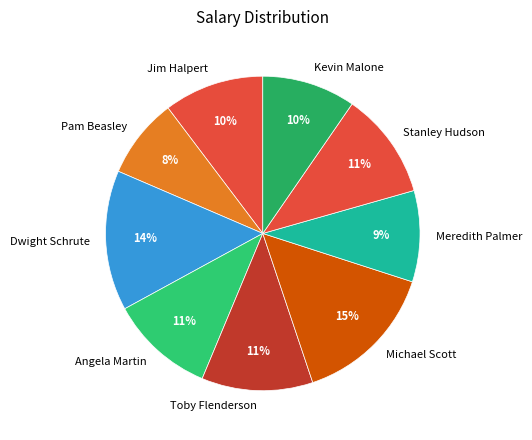

How many slices are in this pie chart?

9